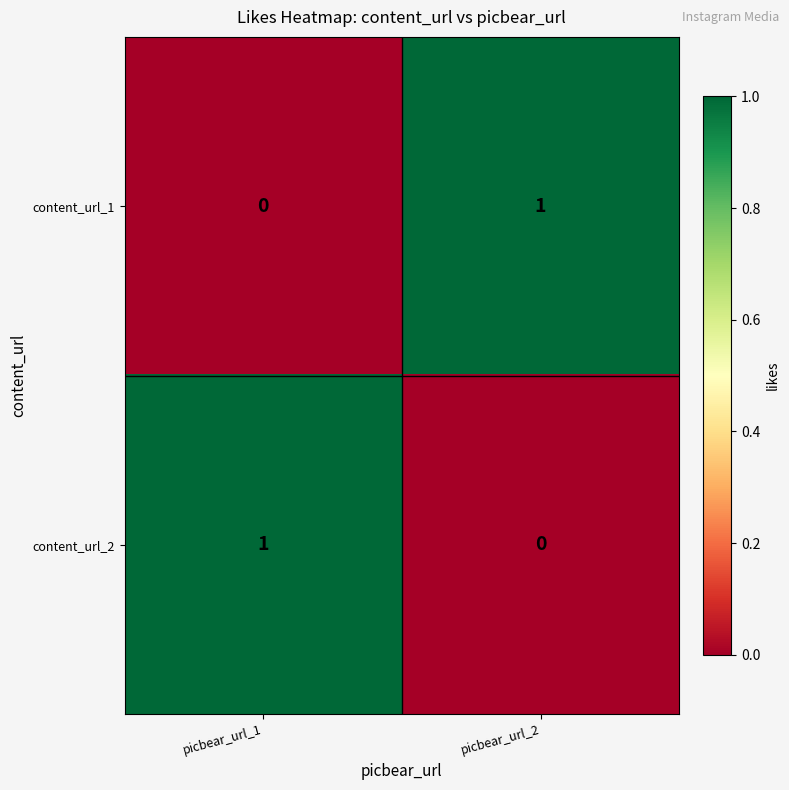

The content_url_2 series shows 1 at picbear_url_1. True or false?

True